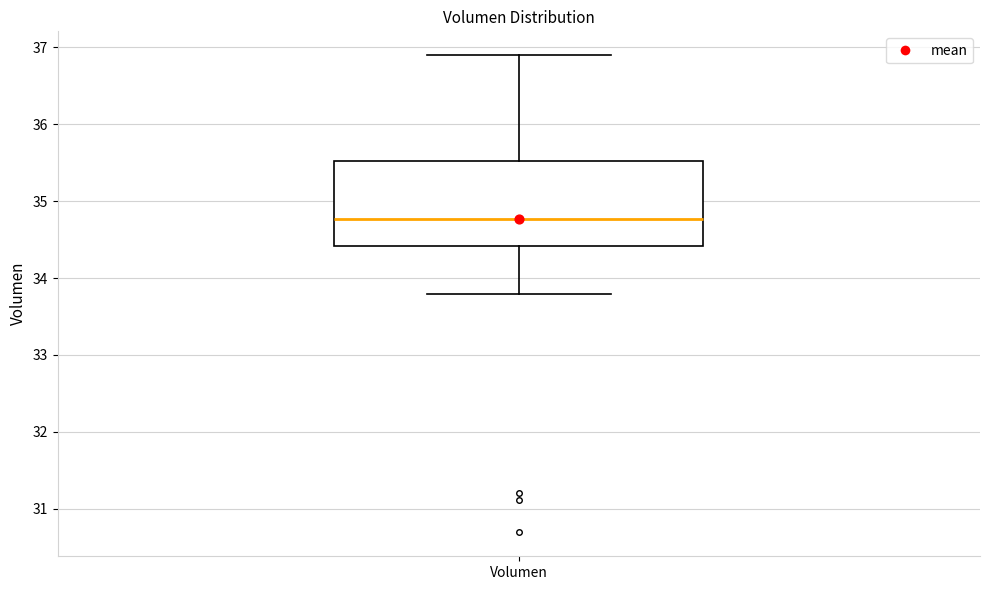

Where is the lower edge of the box for Volumen on the y-axis? The values are not printed on the chart, so give them approximately, as read against the axis.

34.4